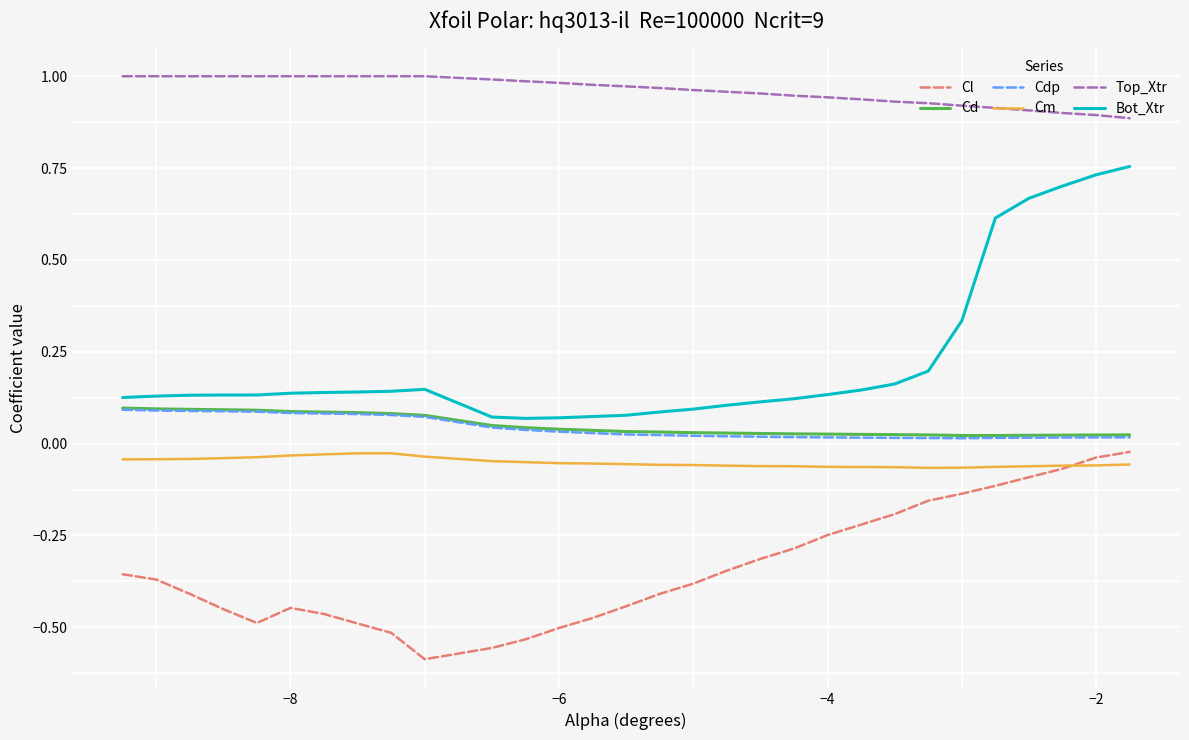

True or false: Top_Xtr and Bot_Xtr intersect in this chart.

False